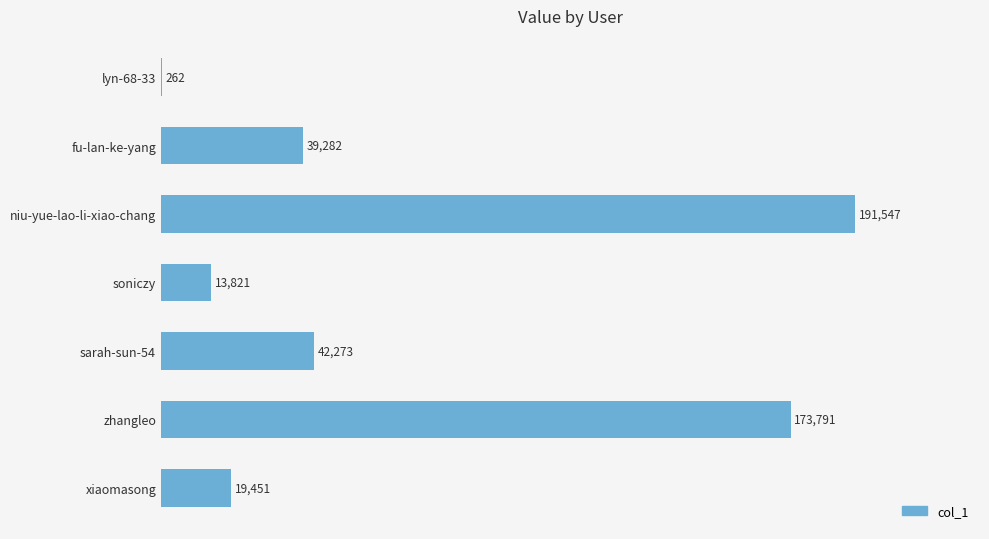

The chart shows a value of 39282 at fu-lan-ke-yang. True or false?

True